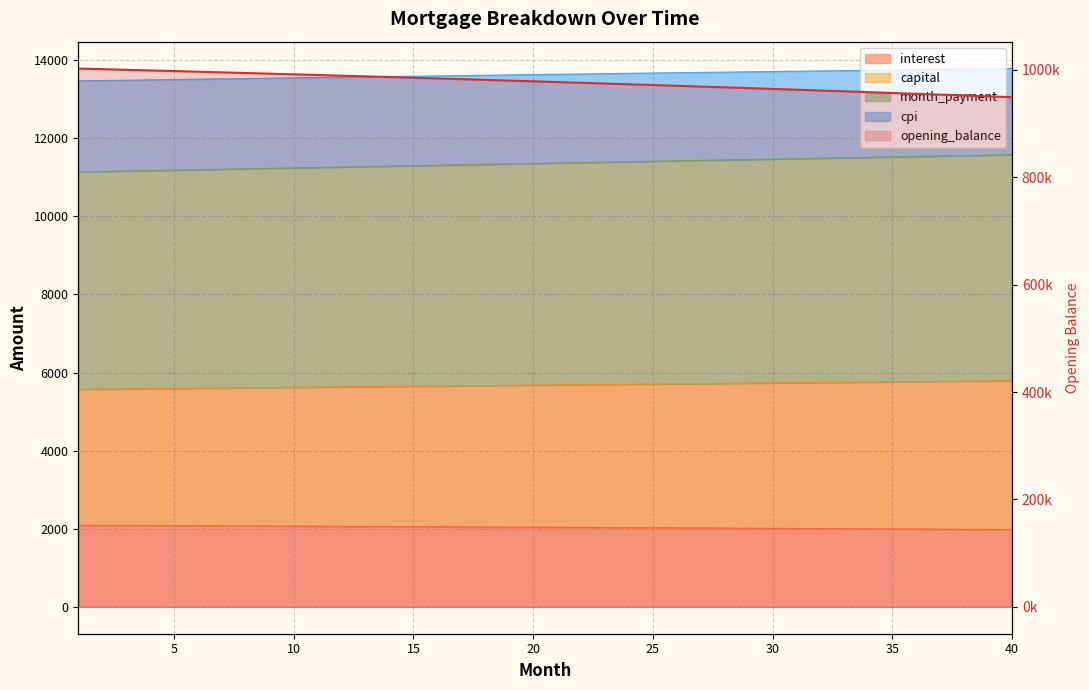

Does the chart display data point markers on the line(s)?

No